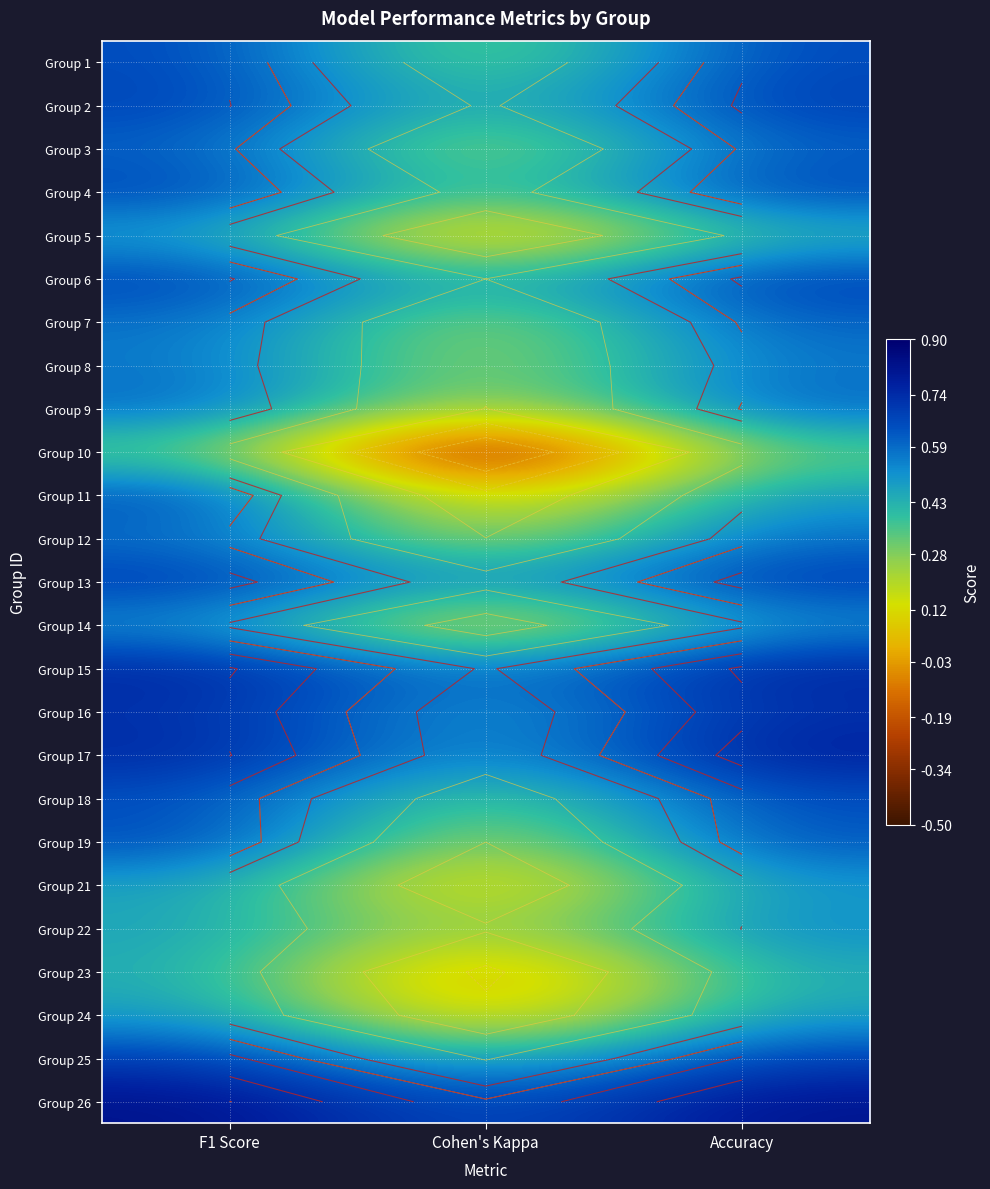

Is it true that Group 22 equals 0.5 at F1 Score?

True